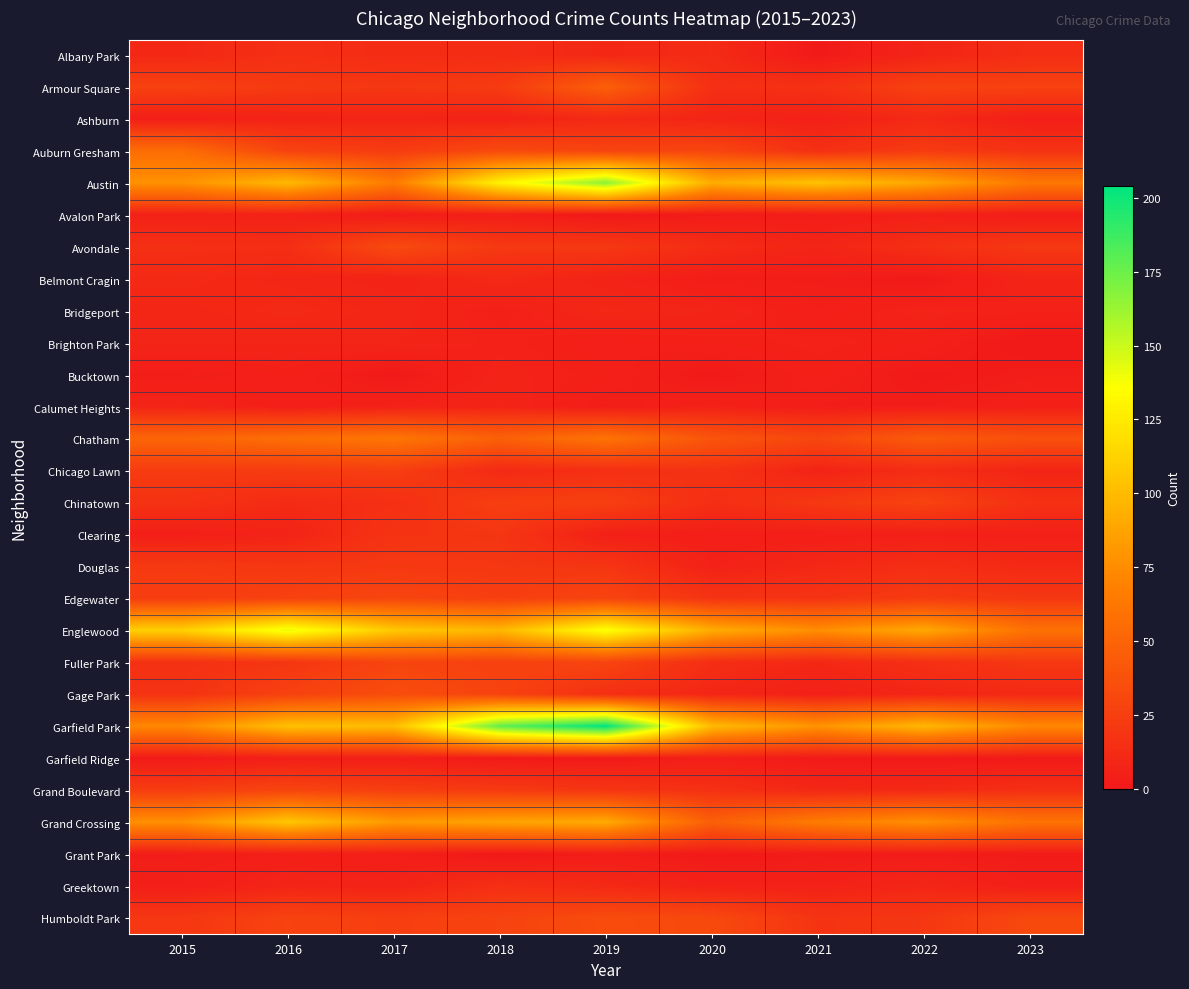

Reading right to left, transcribe all the data shown in this chart.

Albany Park: 2023=14	2022=8	2021=1	2020=12	2019=10	2018=13	2017=13	2016=15	2015=10
Armour Square: 2023=27	2022=27	2021=16	2020=15	2019=47	2018=23	2017=20	2016=22	2015=27
Ashburn: 2023=4	2022=11	2021=5	2020=8	2019=11	2018=6	2017=8	2016=7	2015=4
Auburn Gresham: 2023=17	2022=23	2021=15	2020=30	2019=29	2018=33	2017=23	2016=28	2015=56
Austin: 2023=63	2022=89	2021=104	2020=92	2019=167	2018=130	2017=65	2016=99	2015=78
Avalon Park: 2023=3	2022=5	2021=3	2020=2	2019=0	2018=4	2017=2	2016=6	2015=6
Avondale: 2023=21	2022=15	2021=8	2020=13	2019=21	2018=21	2017=33	2016=14	2015=15
Belmont Cragin: 2023=8	2022=1	2021=3	2020=3	2019=7	2018=11	2017=7	2016=9	2015=11
Bridgeport: 2023=6	2022=7	2021=4	2020=8	2019=10	2018=5	2017=9	2016=11	2015=9
Brighton Park: 2023=0	2022=5	2021=6	2020=5	2019=4	2018=6	2017=8	2016=8	2015=8
Bucktown: 2023=3	2022=1	2021=5	2020=1	2019=5	2018=7	2017=1	2016=5	2015=3
Calumet Heights: 2023=5	2022=3	2021=3	2020=6	2019=3	2018=8	2017=6	2016=4	2015=8
Chatham: 2023=37	2022=44	2021=31	2020=40	2019=60	2018=48	2017=62	2016=57	2015=51
Chicago Lawn: 2023=8	2022=13	2021=7	2020=17	2019=15	2018=11	2017=25	2016=23	2015=23
Chinatown: 2023=16	2022=28	2021=21	2020=14	2019=26	2018=25	2017=15	2016=12	2015=17
Clearing: 2023=5	2022=5	2021=4	2020=4	2019=5	2018=19	2017=18	2016=7	2015=4
Douglas: 2023=11	2022=14	2021=10	2020=6	2019=19	2018=20	2017=21	2016=20	2015=22
Edgewater: 2023=20	2022=23	2021=18	2020=18	2019=29	2018=25	2017=30	2016=27	2015=24
Englewood: 2023=59	2022=90	2021=76	2020=92	2019=138	2018=98	2017=107	2016=142	2015=111
Fuller Park: 2023=21	2022=15	2021=10	2020=14	2019=29	2018=27	2017=29	2016=19	2015=16
Gage Park: 2023=11	2022=9	2021=5	2020=9	2019=15	2018=28	2017=35	2016=27	2015=17
Garfield Park: 2023=73	2022=98	2021=79	2020=100	2019=204	2018=178	2017=101	2016=103	2015=73
Garfield Ridge: 2023=1	2022=1	2021=1	2020=4	2019=1	2018=1	2017=4	2016=4	2015=1
Grand Boulevard: 2023=15	2022=11	2021=10	2020=16	2019=19	2018=22	2017=25	2016=29	2015=24
Grand Crossing: 2023=60	2022=77	2021=66	2020=47	2019=91	2018=88	2017=82	2016=106	2015=77
Grant Park: 2023=2	2022=2	2021=2	2020=1	2019=3	2018=0	2017=4	2016=4	2015=3
Greektown: 2023=4	2022=9	2021=6	2020=6	2019=11	2018=15	2017=7	2016=8	2015=4
Humboldt Park: 2023=32	2022=20	2021=18	2020=32	2019=34	2018=28	2017=25	2016=28	2015=20